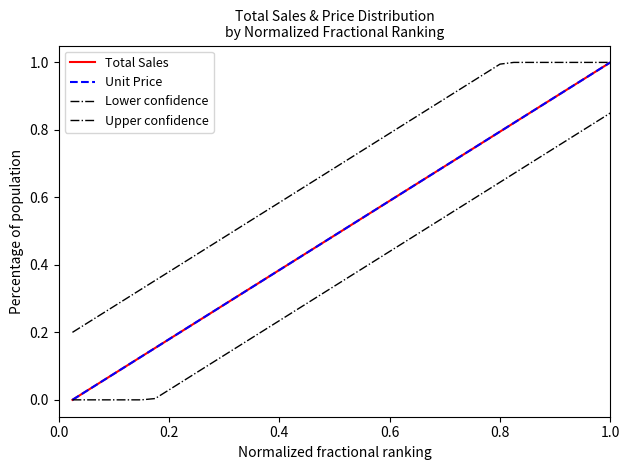

Reading left to right, what are all the values shown in this chart?

Total Sales: 0.0	0.0	0.1	0.1	0.1	0.1	0.2	0.2	0.2	0.2	0.3	0.3	0.3	0.3	0.4	0.4	0.4	0.4	0.5	0.5	0.5	0.5	0.6	0.6	0.6	0.6	0.7	0.7	0.7	0.7	0.8	0.8	0.8	0.8	0.9	0.9	0.9	0.9	1.0	1.0
Unit Price: 0.0	0.0	0.1	0.1	0.1	0.1	0.2	0.2	0.2	0.2	0.3	0.3	0.3	0.3	0.4	0.4	0.4	0.4	0.5	0.5	0.5	0.5	0.6	0.6	0.6	0.6	0.7	0.7	0.7	0.7	0.8	0.8	0.8	0.8	0.9	0.9	0.9	0.9	1.0	1.0
Lower confidence: 0.0	0.0	0.0	0.0	0.0	0.0	0.0	0.0	0.1	0.1	0.1	0.1	0.2	0.2	0.2	0.2	0.3	0.3	0.3	0.3	0.4	0.4	0.4	0.4	0.5	0.5	0.5	0.5	0.6	0.6	0.6	0.6	0.7	0.7	0.7	0.7	0.8	0.8	0.8	0.8
Upper confidence: 0.2	0.2	0.3	0.3	0.3	0.3	0.4	0.4	0.4	0.4	0.5	0.5	0.5	0.5	0.6	0.6	0.6	0.6	0.7	0.7	0.7	0.7	0.8	0.8	0.8	0.8	0.9	0.9	0.9	0.9	1.0	1.0	1.0	1.0	1.0	1.0	1.0	1.0	1.0	1.0